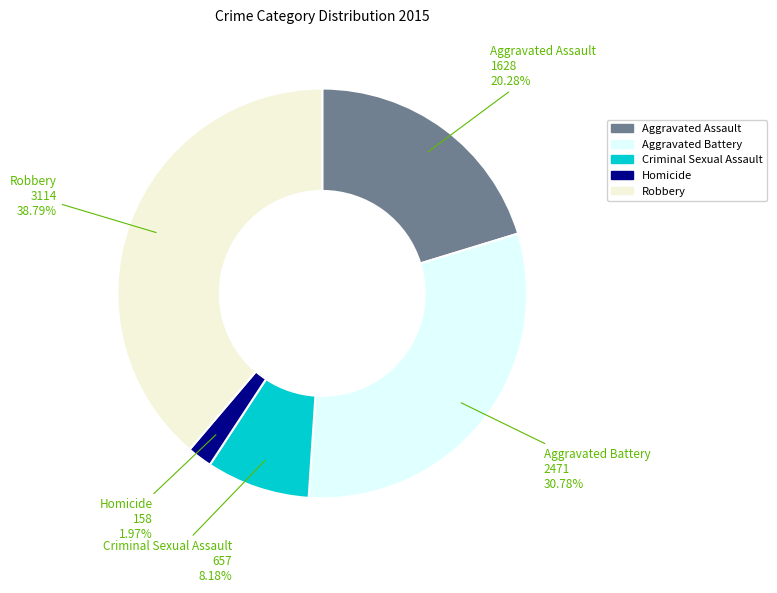

Which slice is the largest?

Robbery